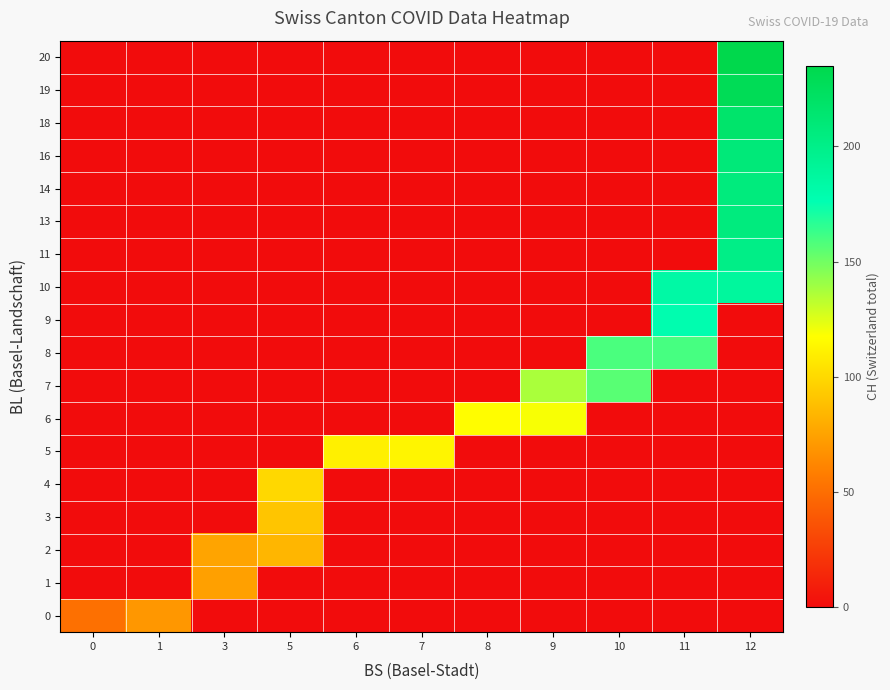

At 8, list the series in order from smallest to largest.

0, 1, 2, 3, 4, 5, 7, 8, 9, 10, 11, 13, 14, 16, 18, 19, 20, 6